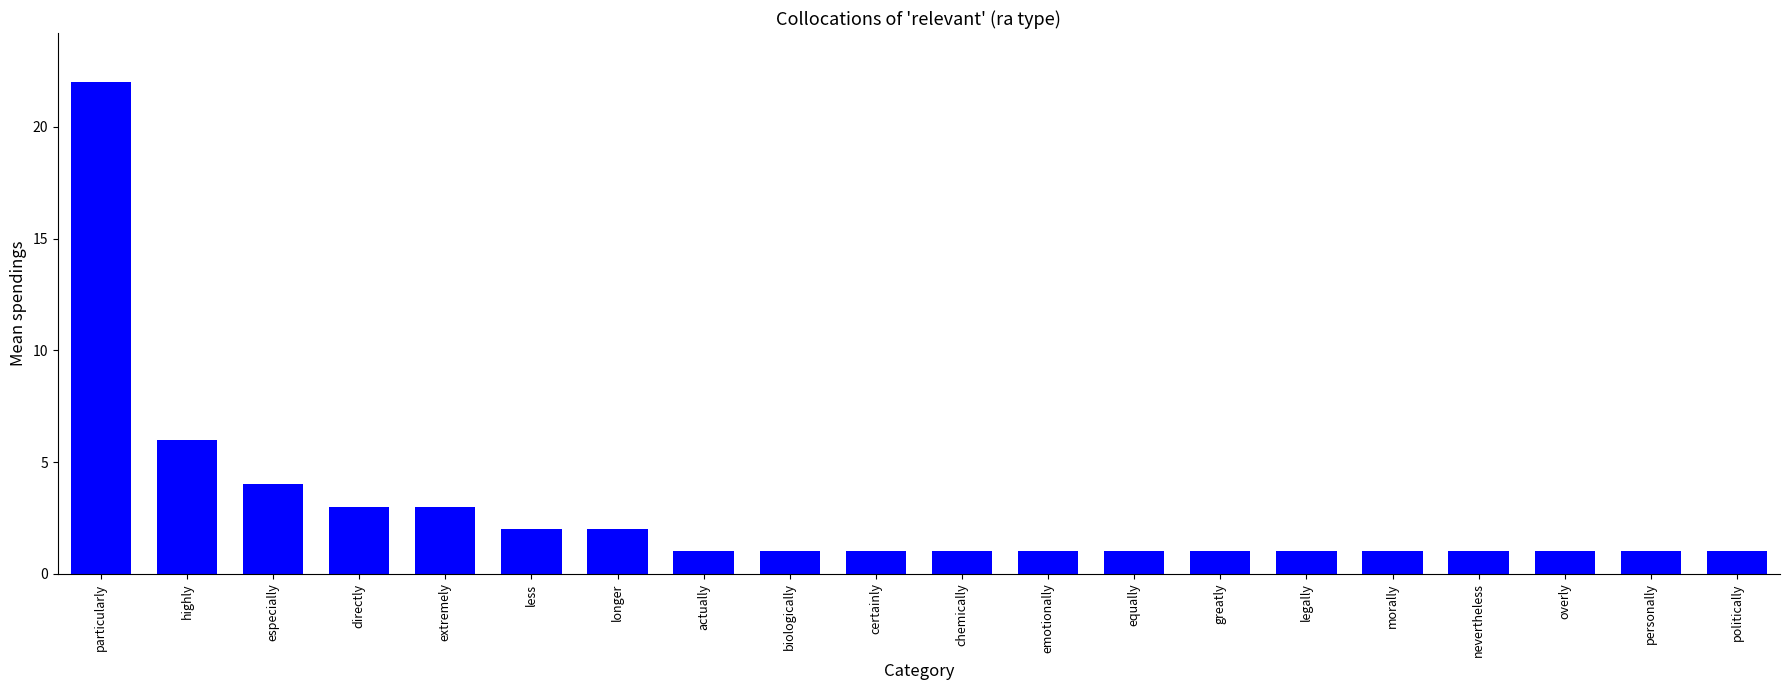

What is the difference between the maximum and second lowest values?

21